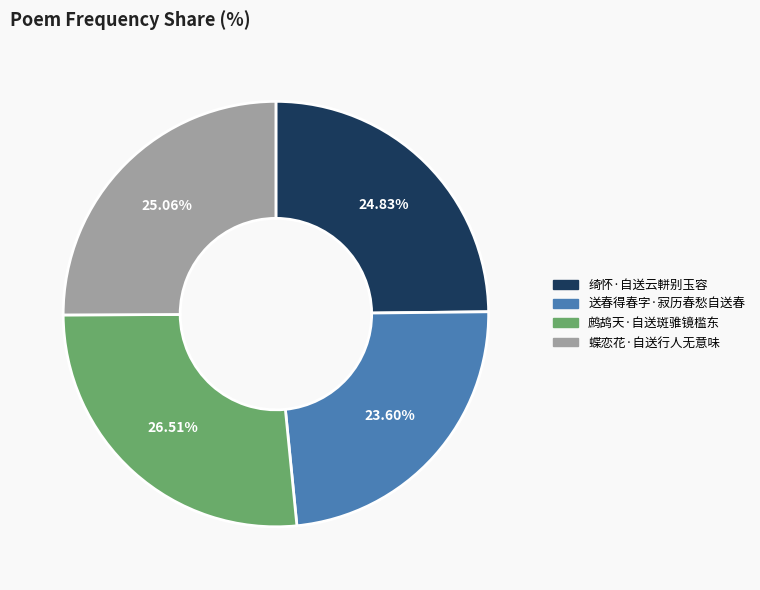

To the nearest percent, what is the combined percentage of 绮怀·自送云軿别玉容 and 蝶恋花·自送行人无意味?

50%